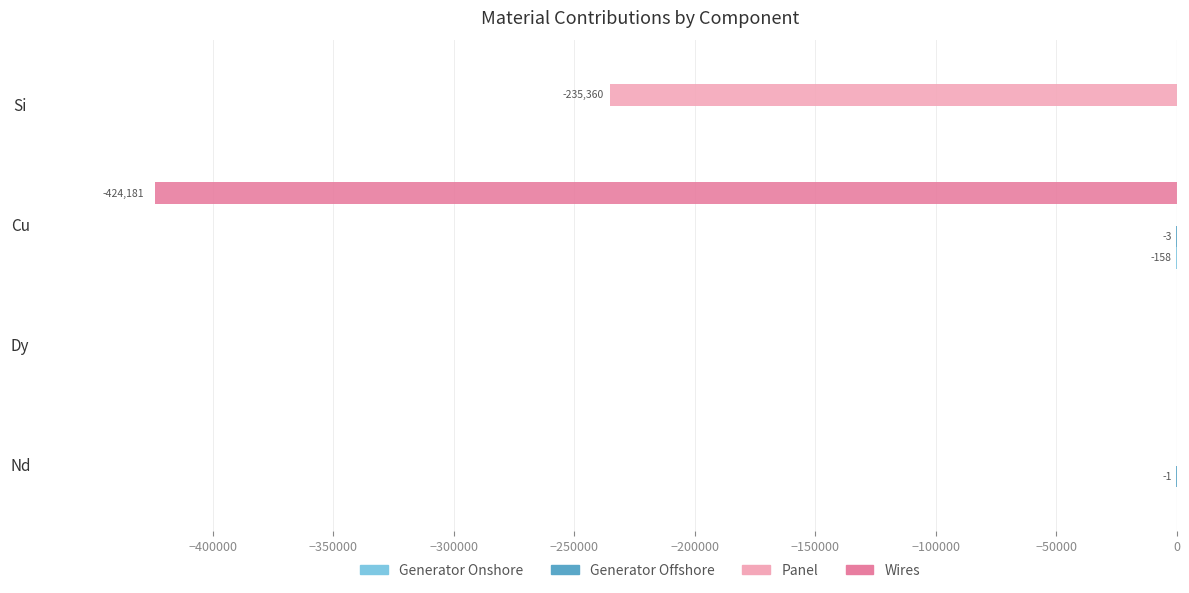

The value of Panel at Nd is 81247.4. True or false?

False